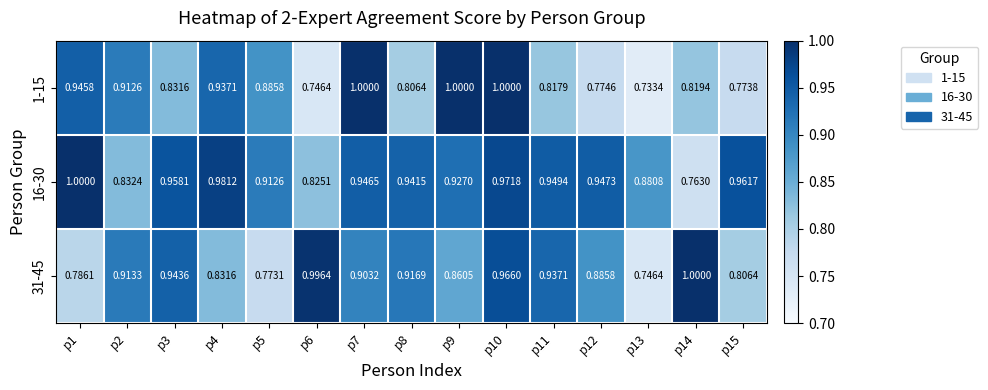

Is the value of 31-45 at p10 greater than the value of 16-30 at p8?

Yes